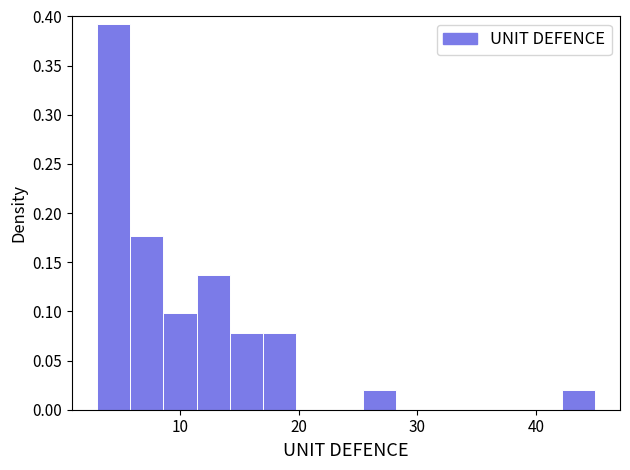

Read against the x-axis, roughly where is the centre of the tallest bar?

4